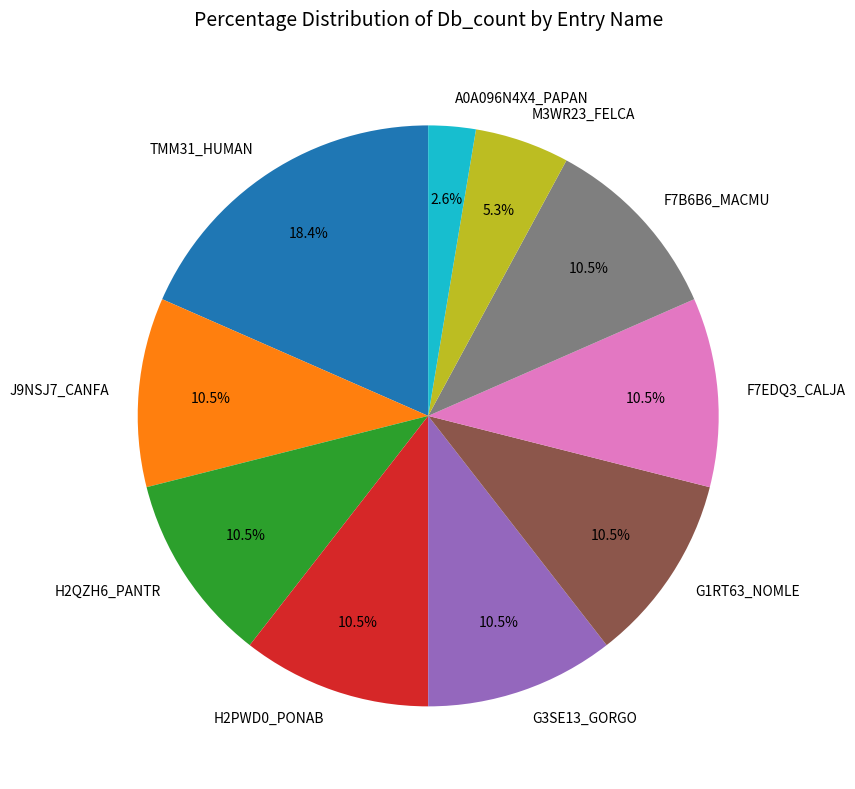

Which slice is the smallest?

A0A096N4X4_PAPAN